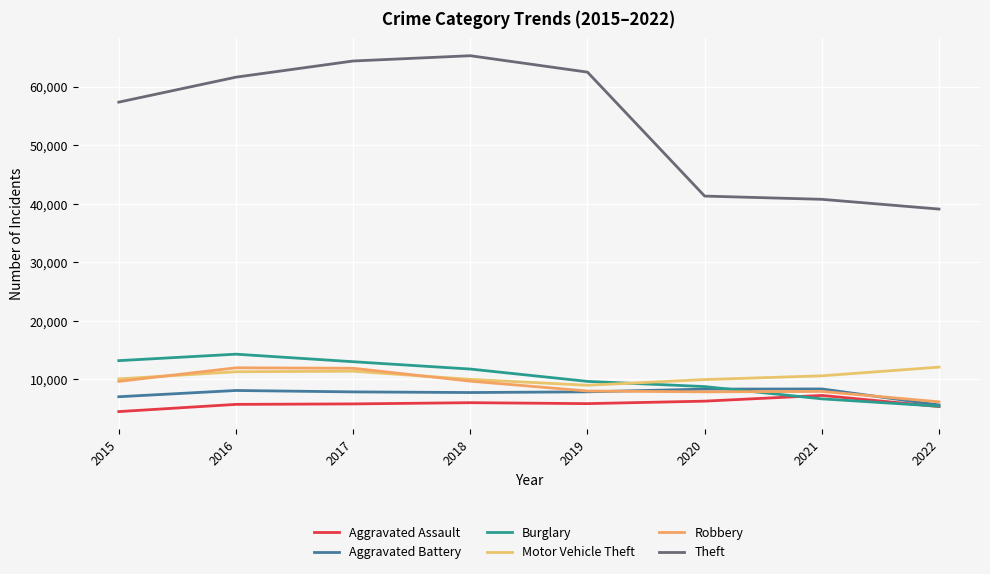

Between which two adjacent categories do Robbery and Motor Vehicle Theft first intersect?

2015 and 2016